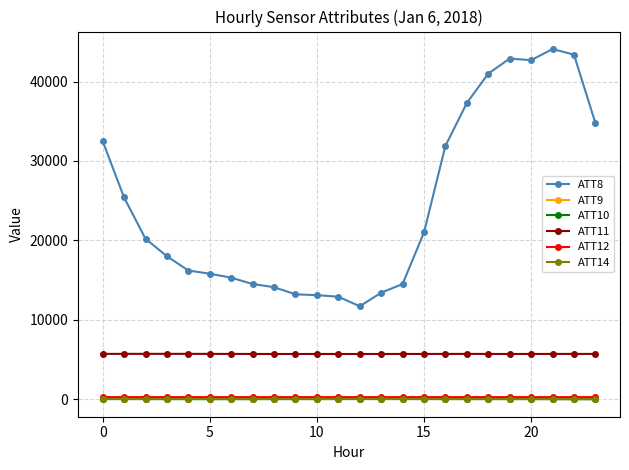

What is the maximum value for ATT10?

8.0